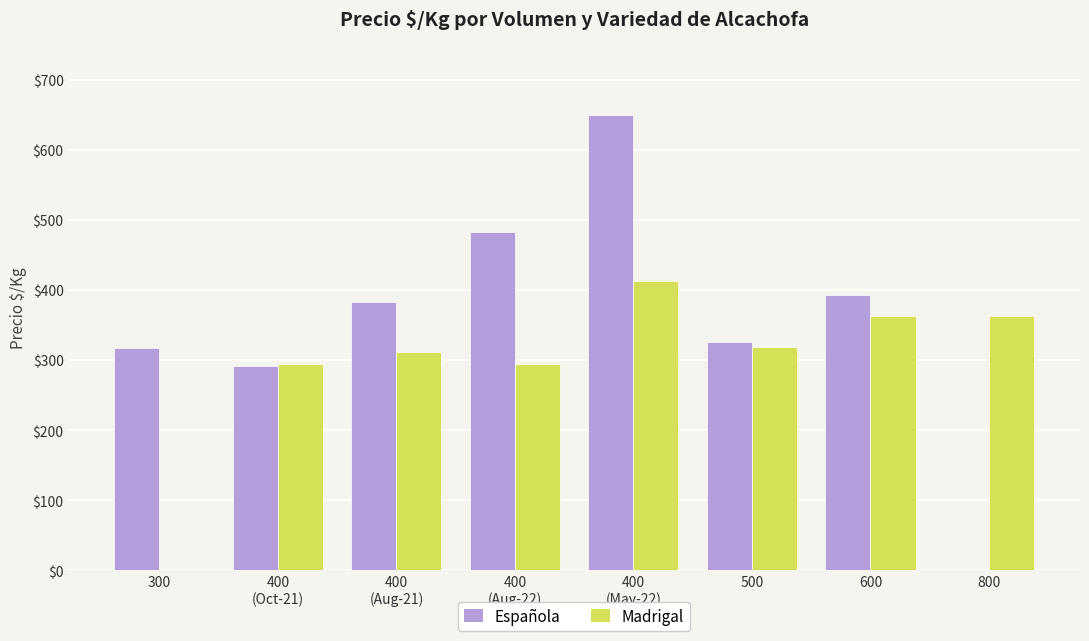

How many groups of bars are there?

8